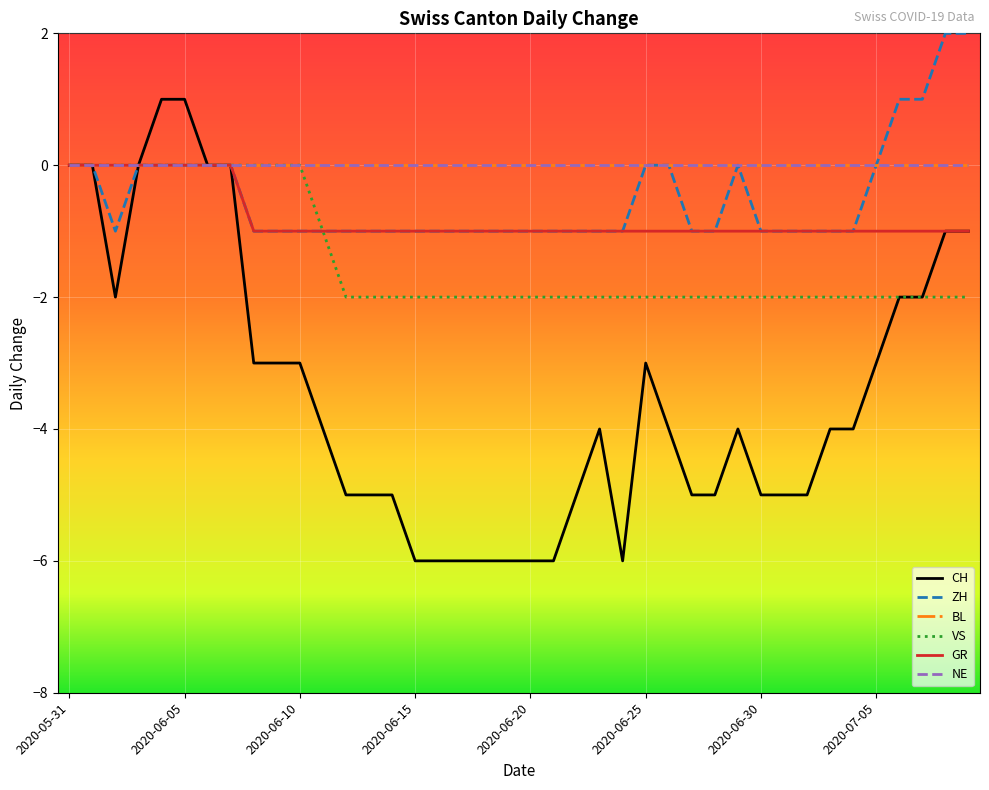

What is the label of the 7th point from the right?

2020-07-03